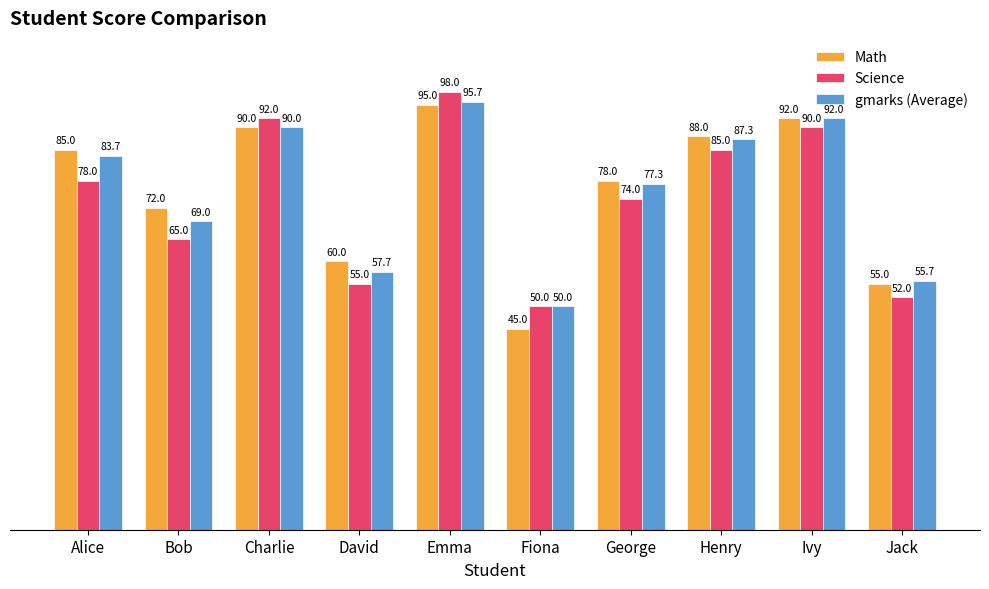

At how many categories does at least one series exceed 84?

5